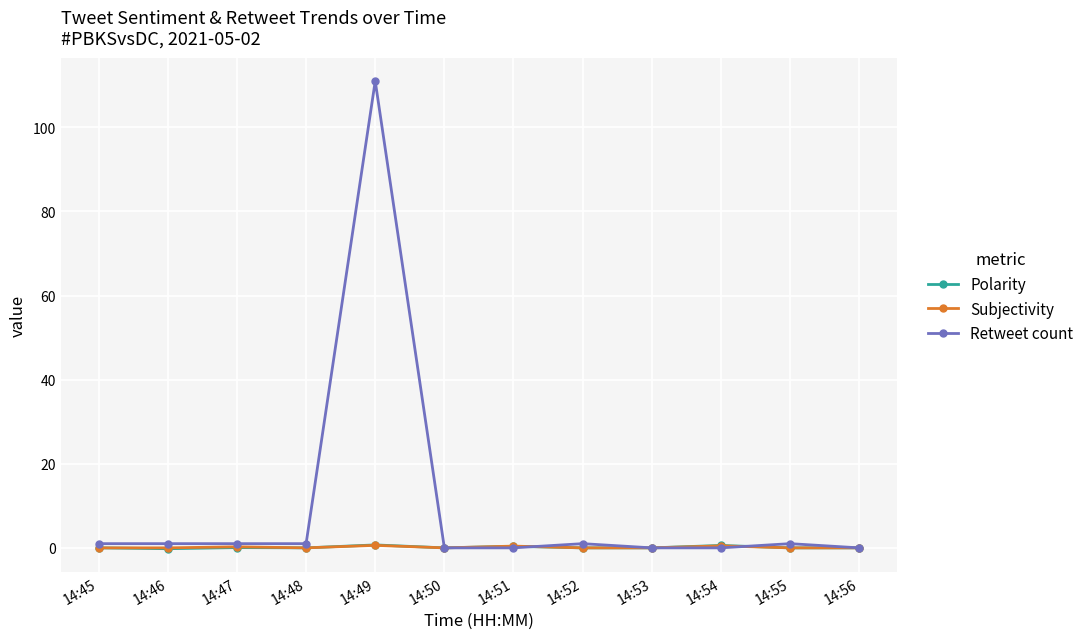

What is the greatest value displayed?

111.0